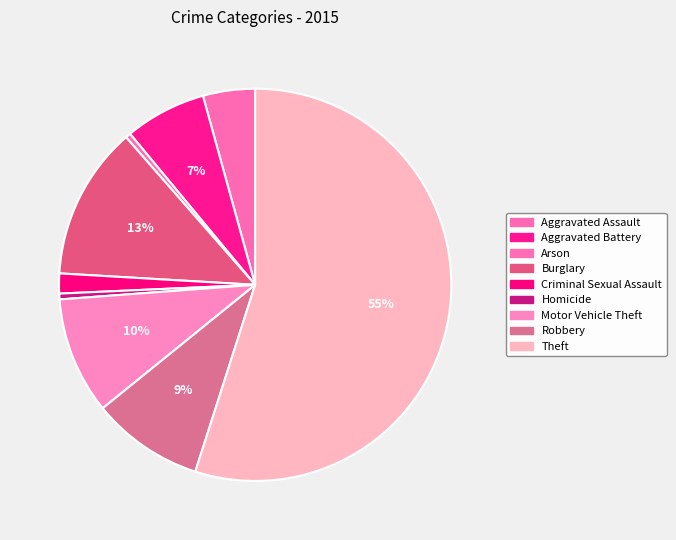

Is it true that Motor Vehicle Theft is 10% of the pie?

True